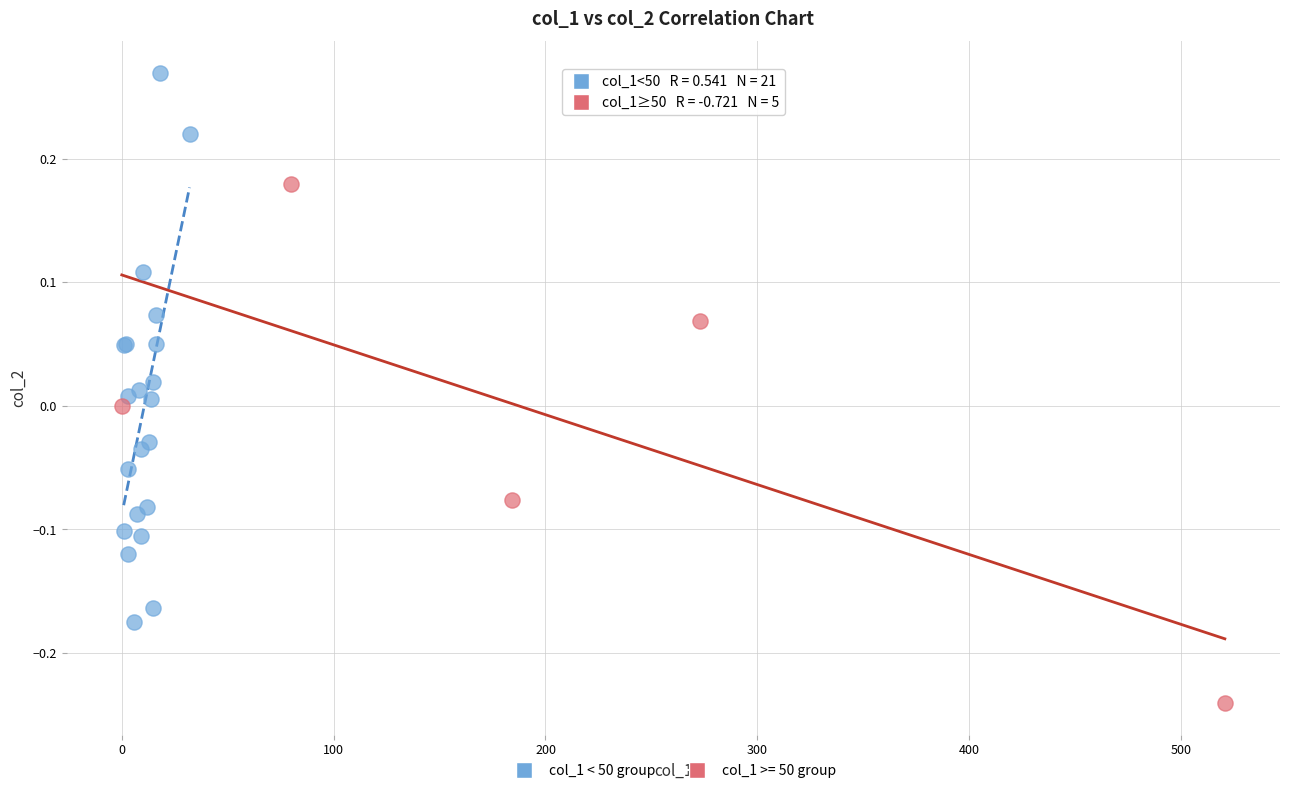

Which series has the largest Y range (max minus min)?

col_1 < 50 group